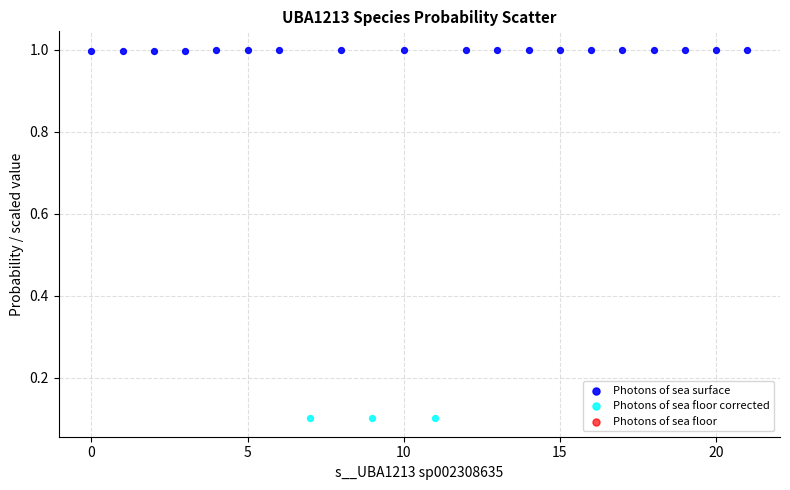

Which series reaches the maximum Y coordinate?

Photons of sea surface